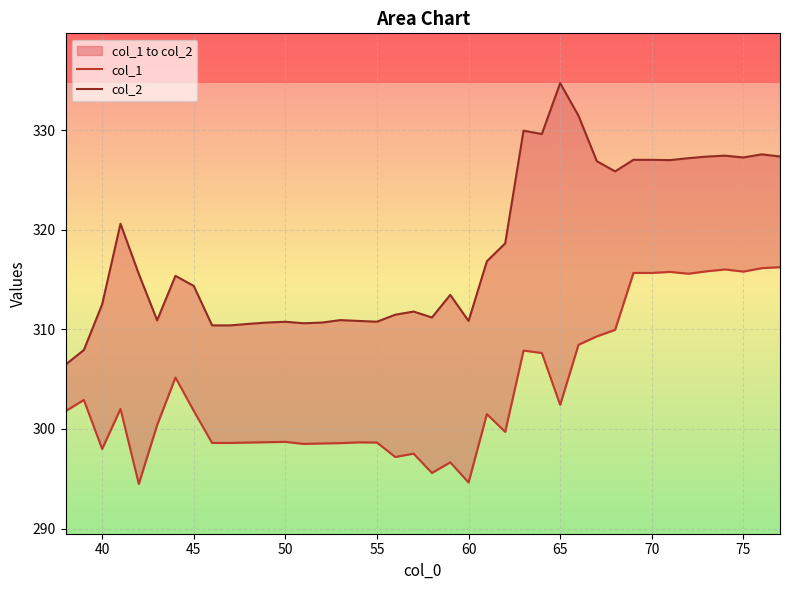

What is the difference between the maximum and minimum values in the col_1 series?

21.8